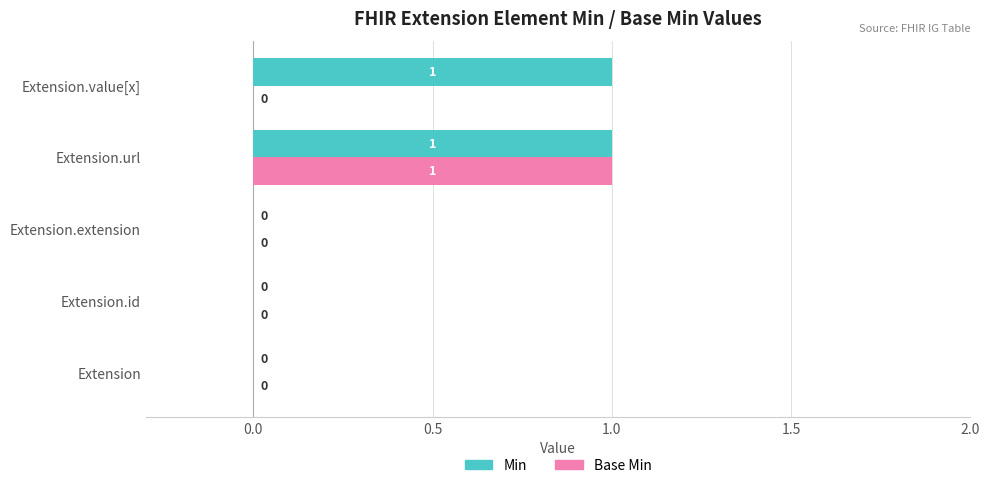

The value of Min at Extension.value[x] is 1. True or false?

True